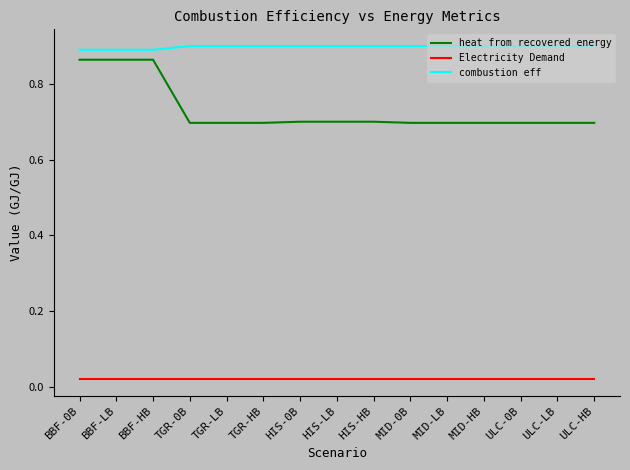

True or false: combustion eff and heat from recovered energy cross at least once.

False